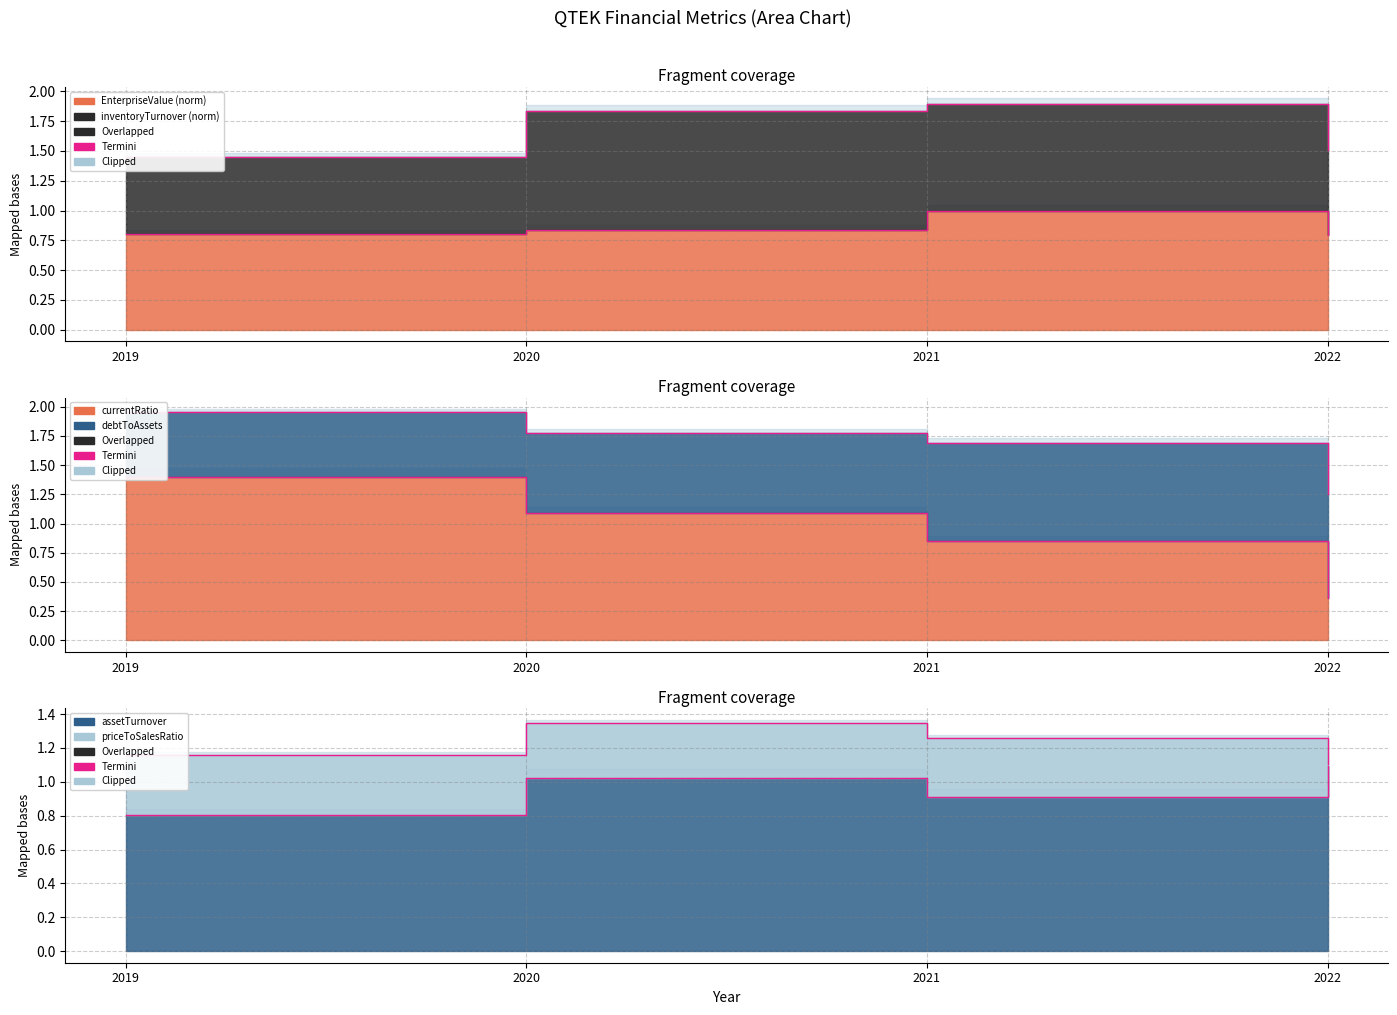

True or false: EnterpriseValue has more than 1 points higher than both neighbors.

False